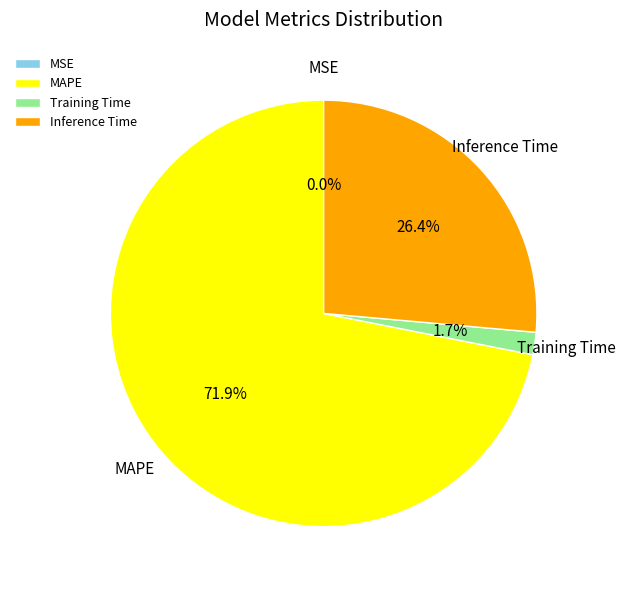

Between Inference Time and Training Time, which is larger?

Inference Time